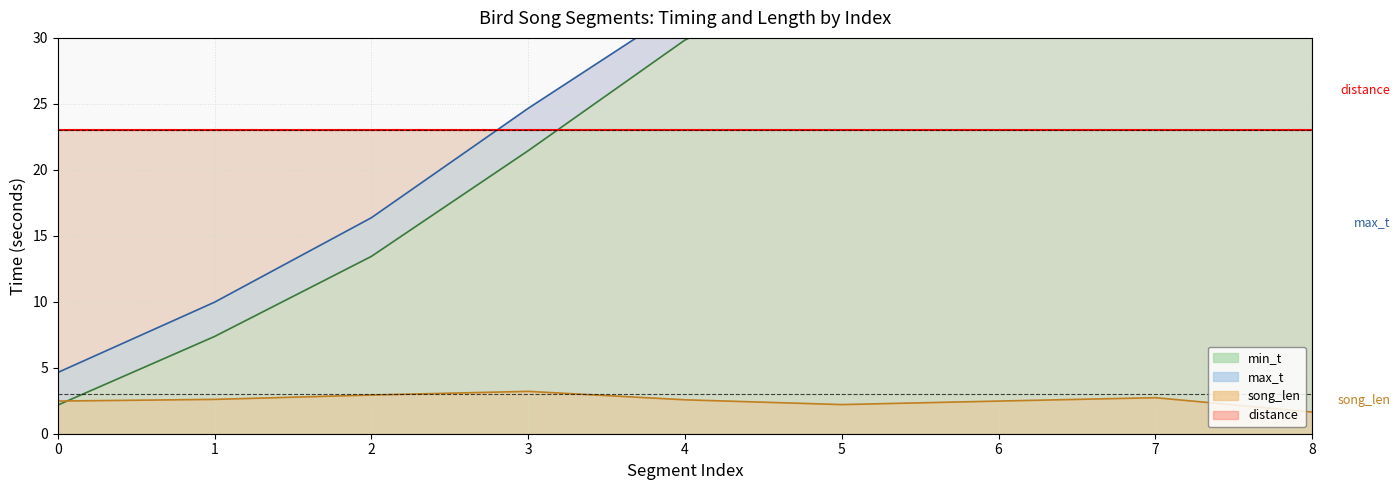

Which series has the largest range (max minus min)?

min_t